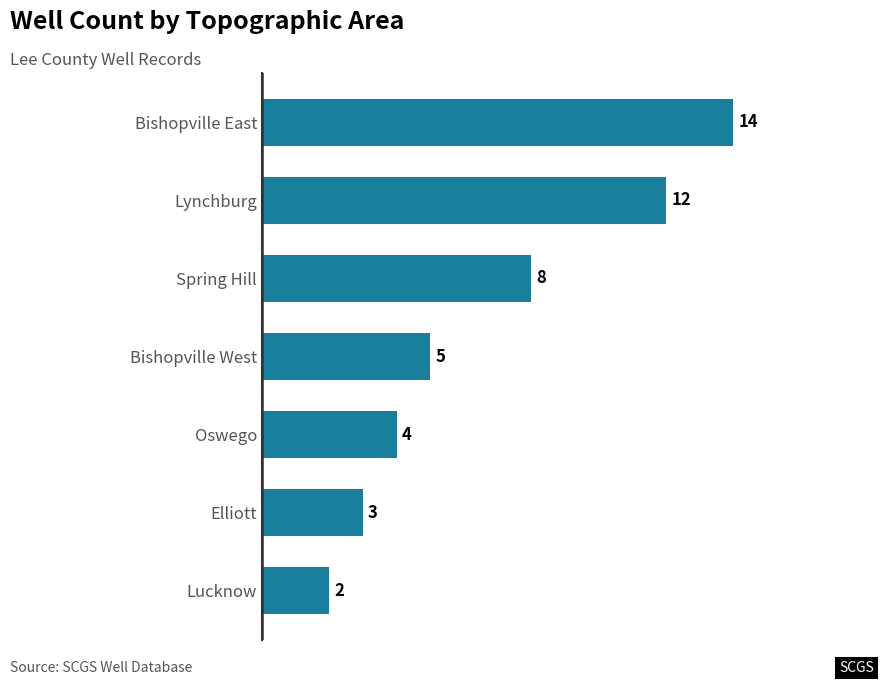

What is the value of the 5th bar from the top?

4